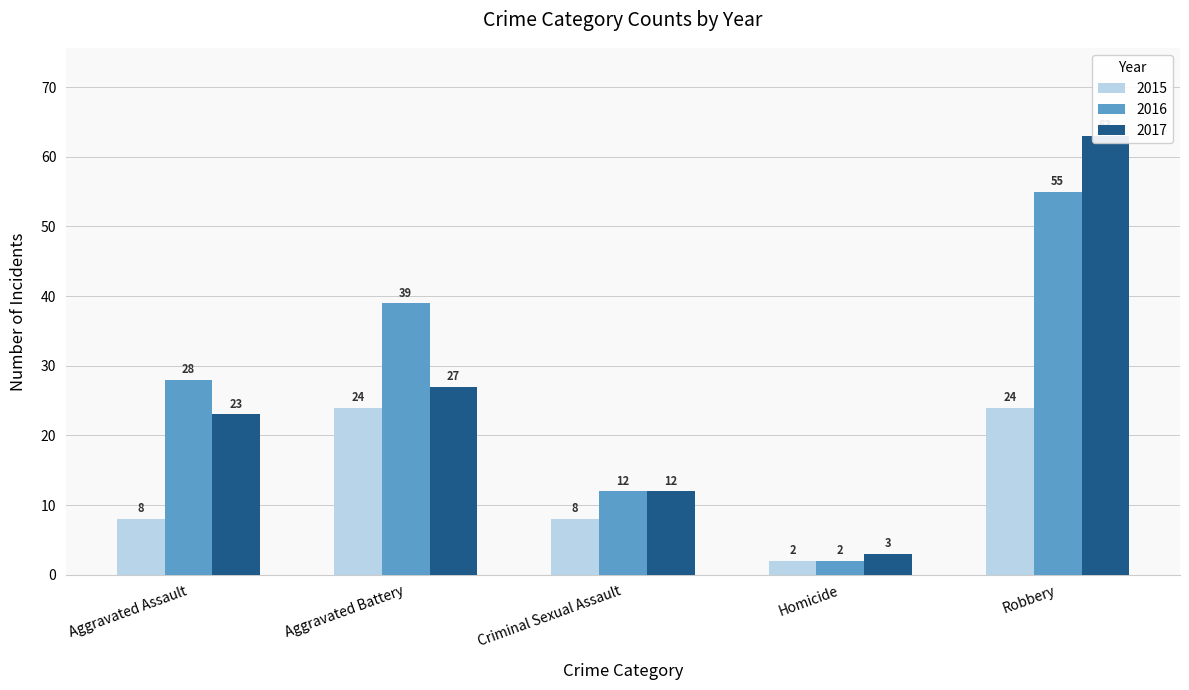

Rank the series by their maximum value, from lowest to highest.

2015, 2016, 2017